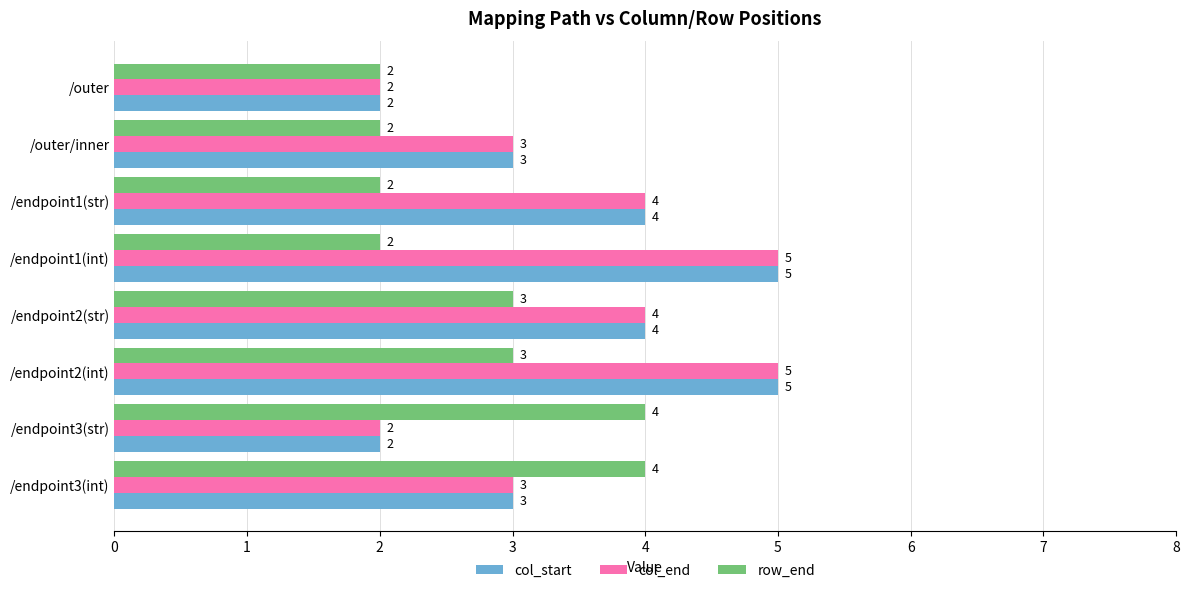

What is the average value of the row_end series?

3